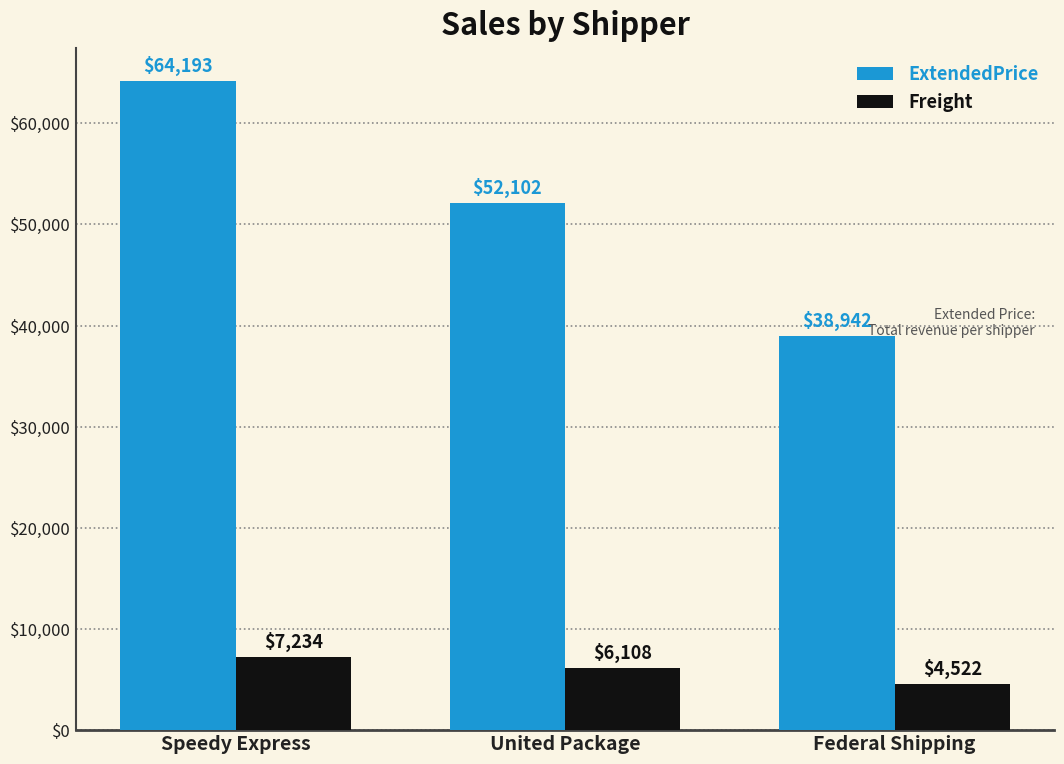

What is the difference between the maximum and minimum values in the ExtendedPrice series?

25251.5